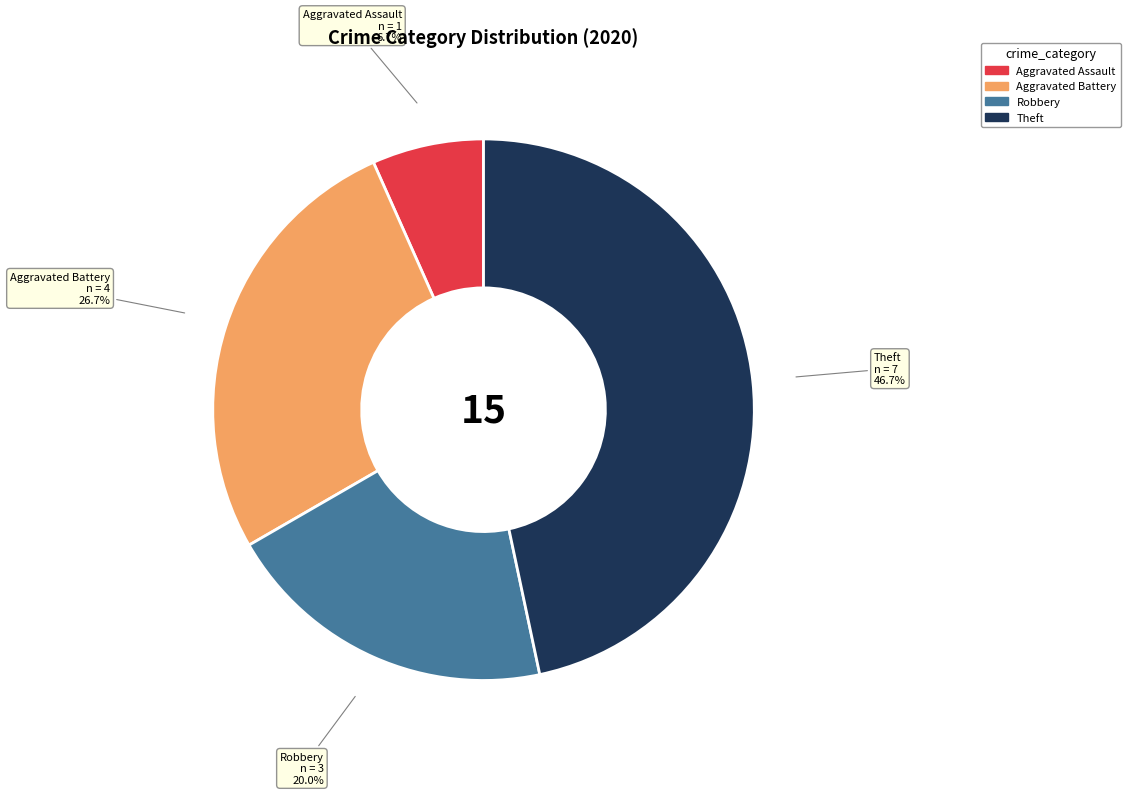

Is Aggravated Battery the majority of the pie?

No